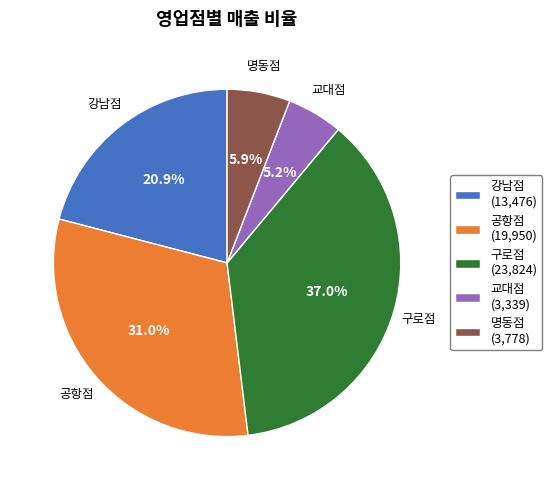

Combined, do 구로점 and 공항점 account for over 50%?

Yes